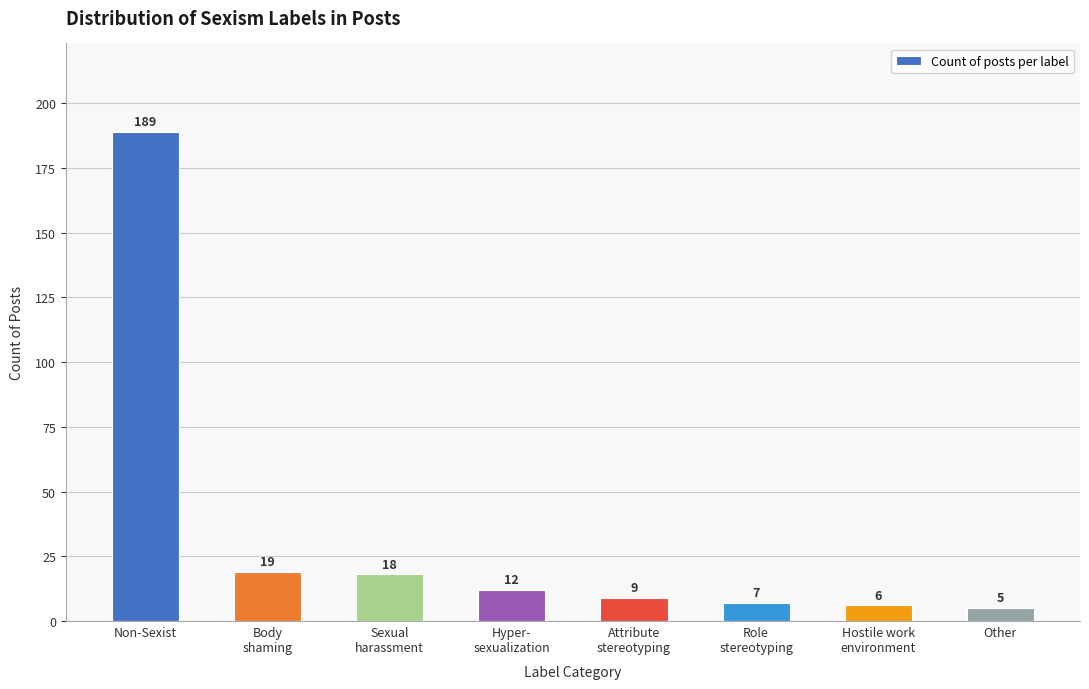

Does the chart contain stacked bars?

No